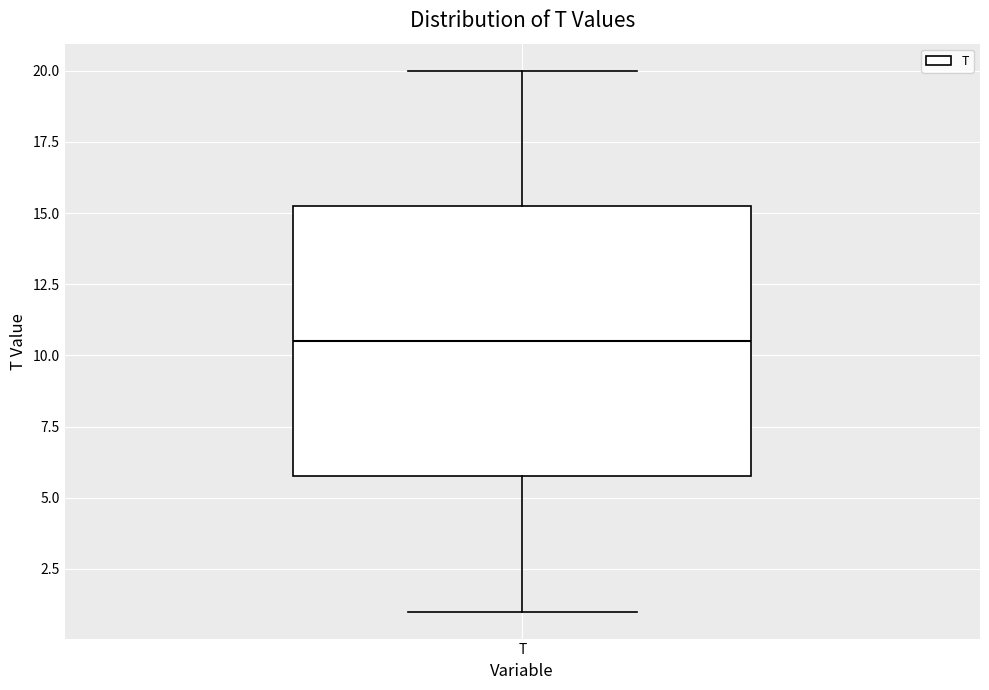

Read this box plot against the y-axis: the position of the median line, the range covered by the box, and the ends of both whiskers. The values are not printed on the chart, so give them approximately, as read against the axis.

median 10.5, box 6.0 to 15.5, whiskers 1.0 to 20.0